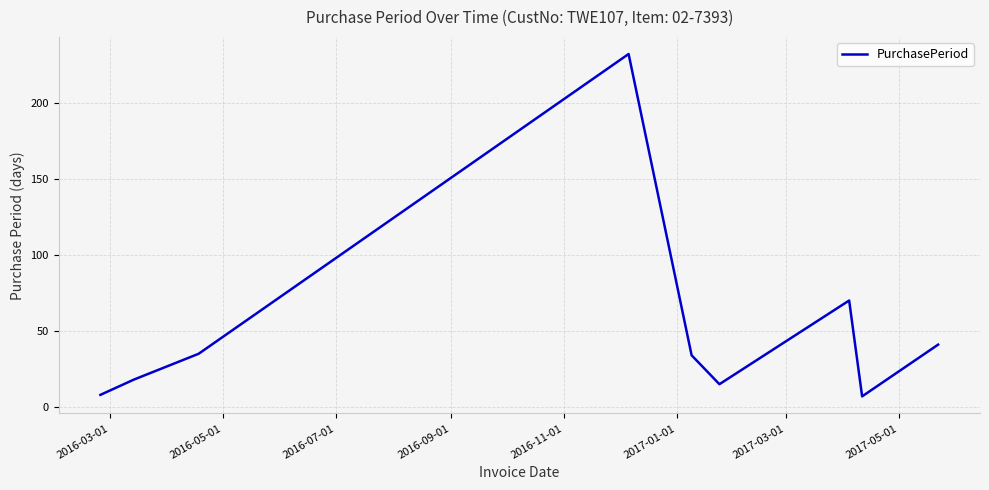

True or false: there are more than 1 points higher than both neighbors.

True